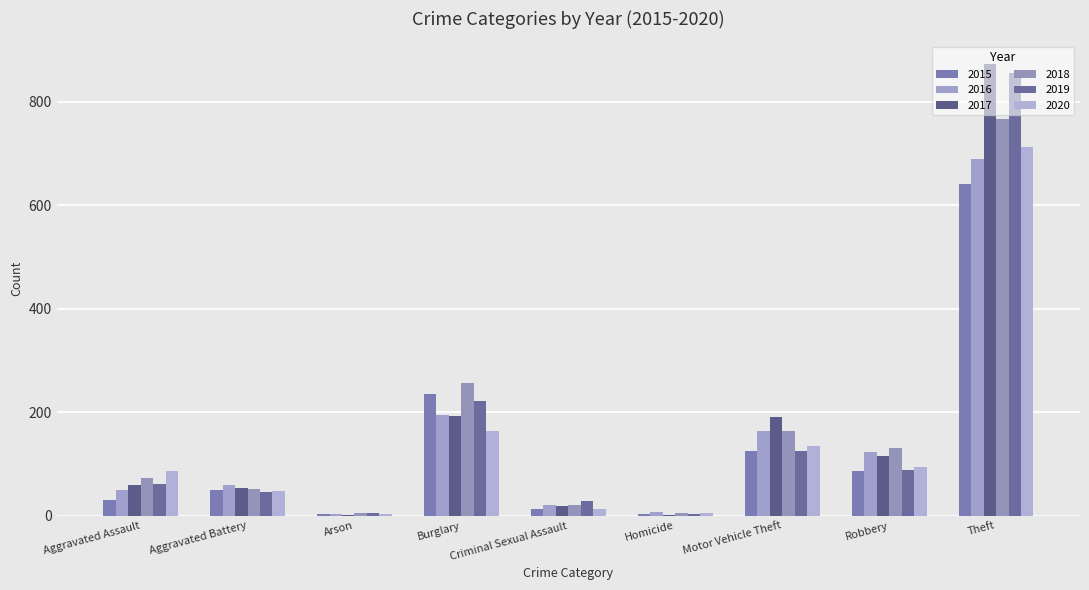

True or false: 2015 has a value of 5 at Arson.

False